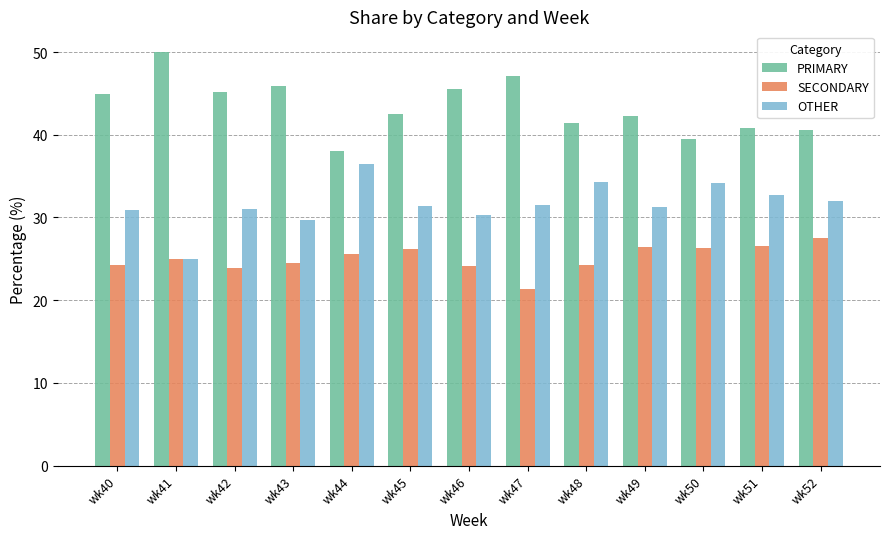

How many data points does each series have?

13